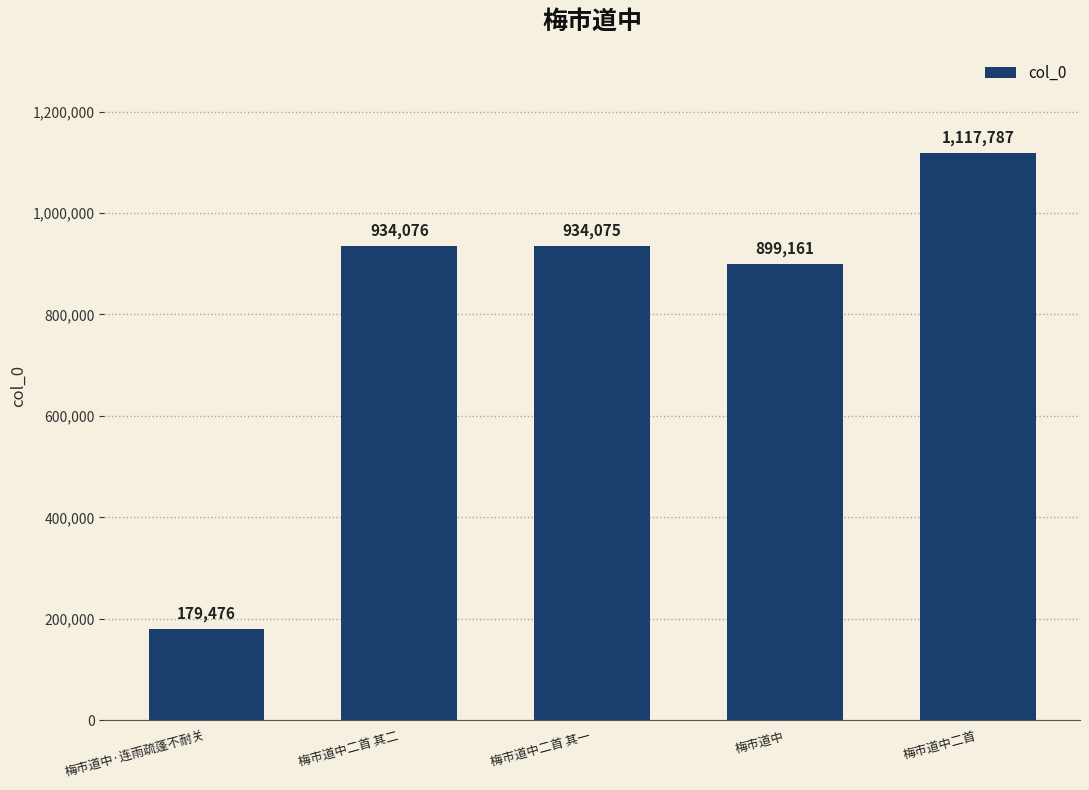

What is the ratio of the value at 梅市道中二首 其一 to the value at 梅市道中?

1.0